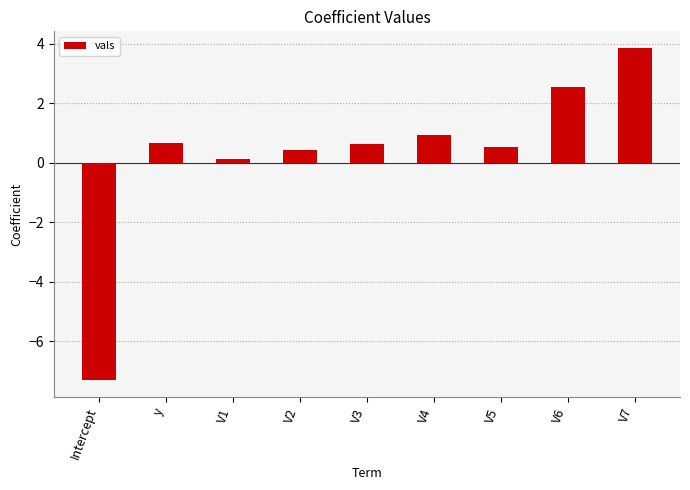

Which label corresponds to the smallest value in the chart?

Intercept